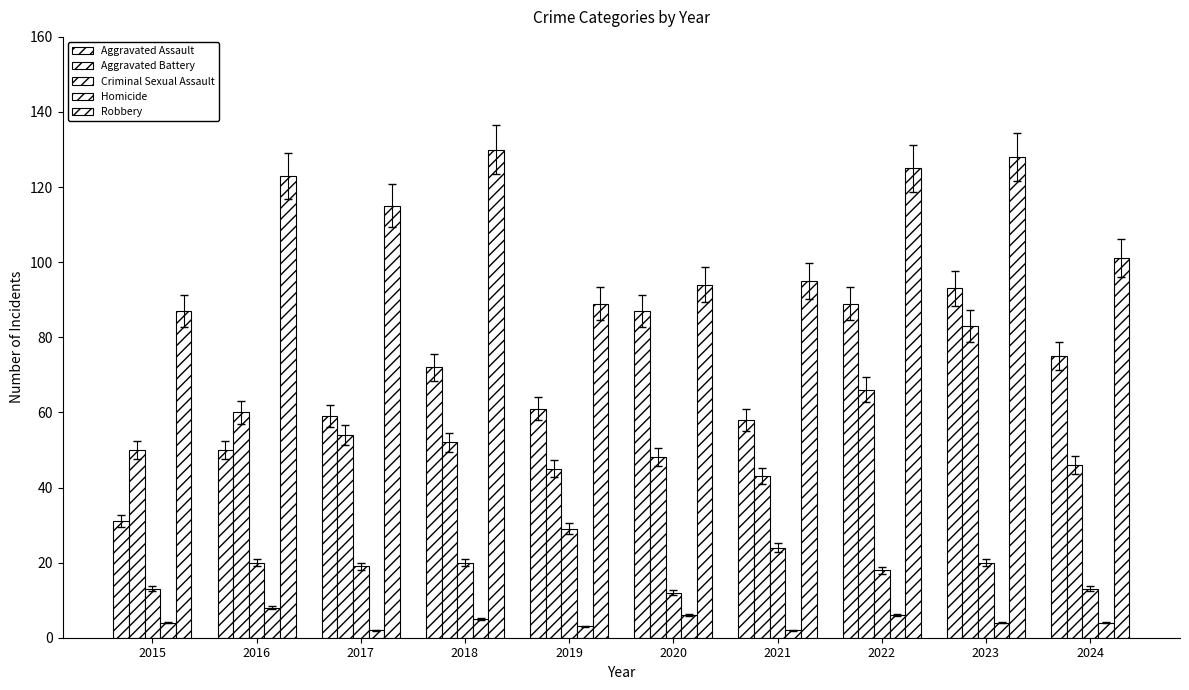

How many categories are shown in the chart?

10